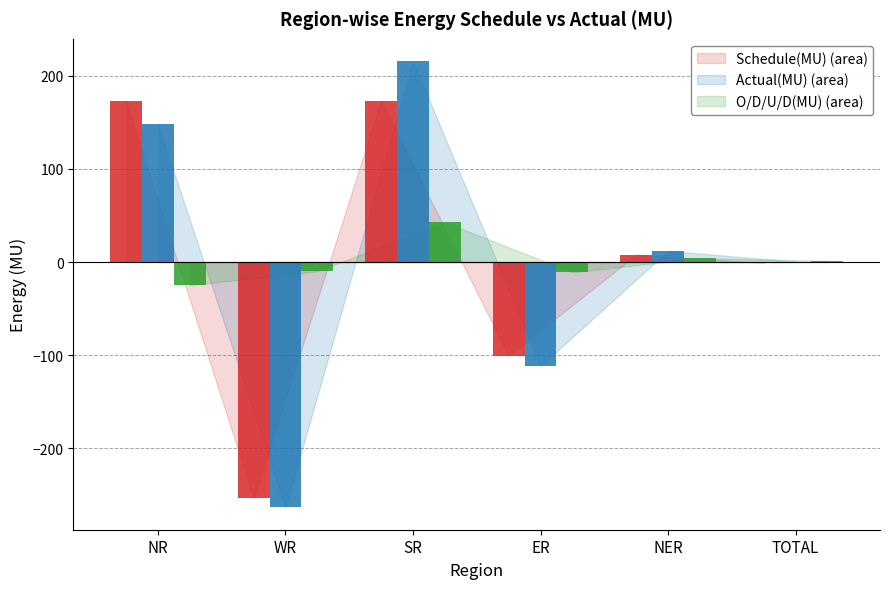

At which category is the sum across all series the highest?

SR